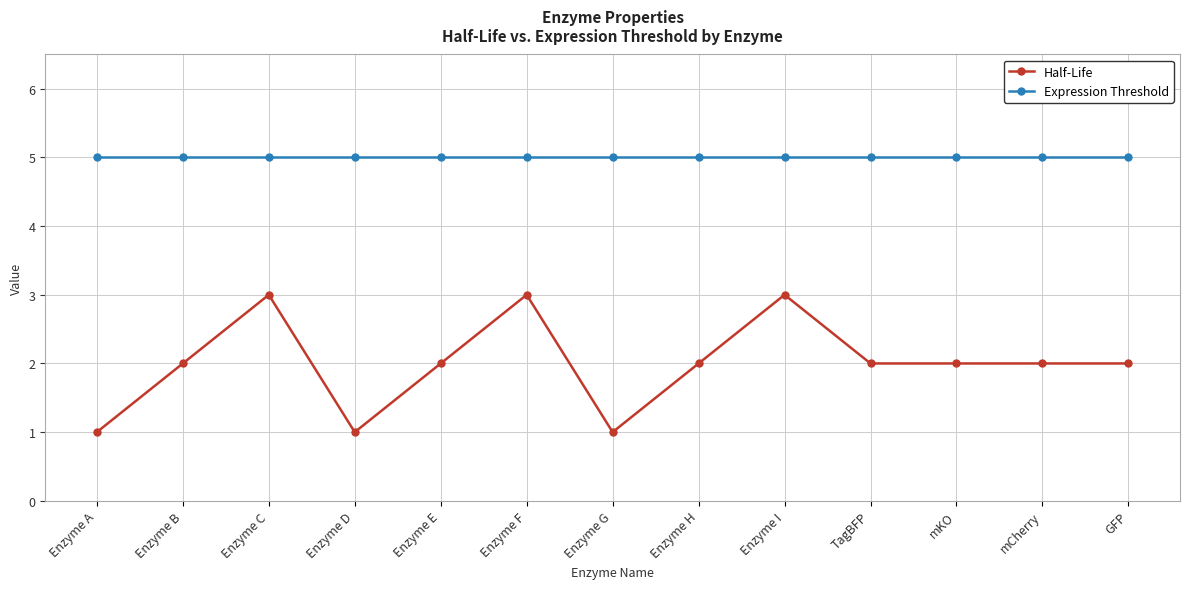

True or false: Half-Life has a value of 2 at Enzyme H.

True